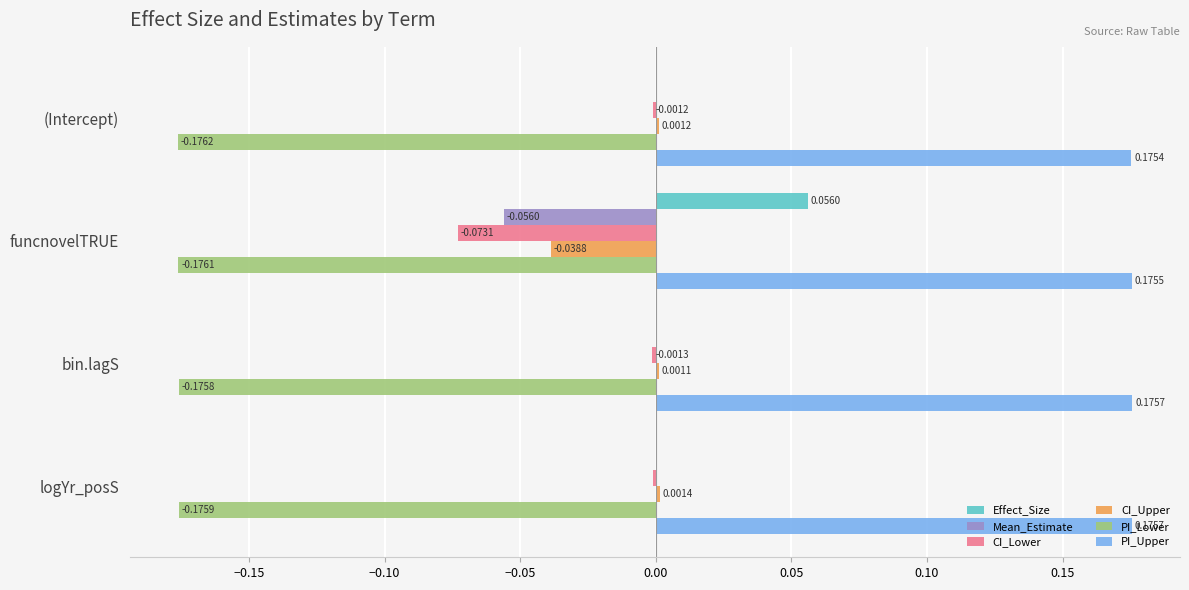

Is the value of Effect_Size at (Intercept) greater than the value of PI_Upper at (Intercept)?

No